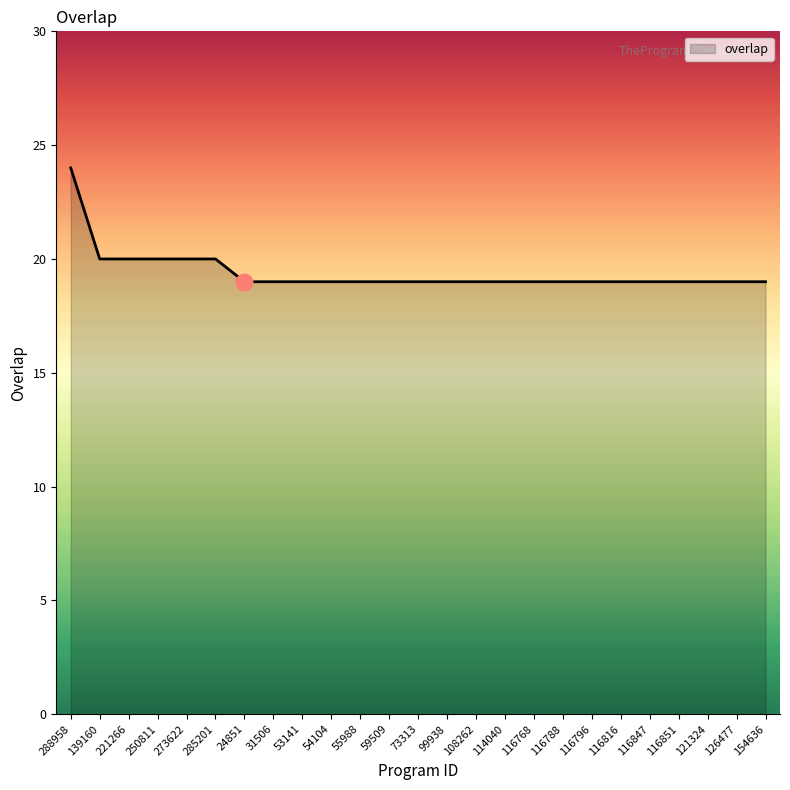

What is the smallest value displayed?

19